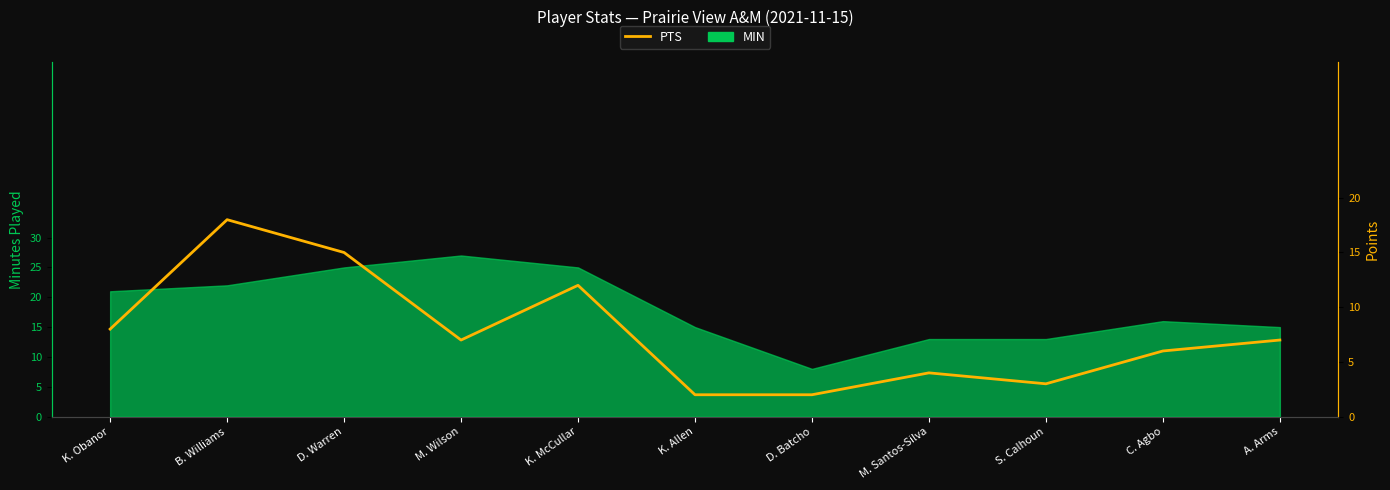

Which category has the highest value across all series?

B. Williams